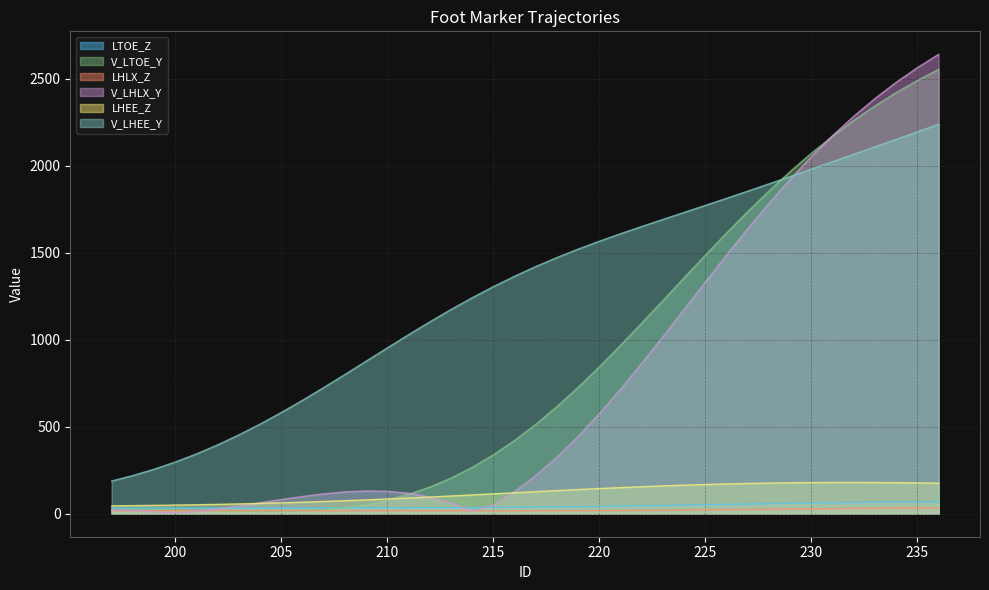

At which label does LHEE_Z first exceed 127?

217